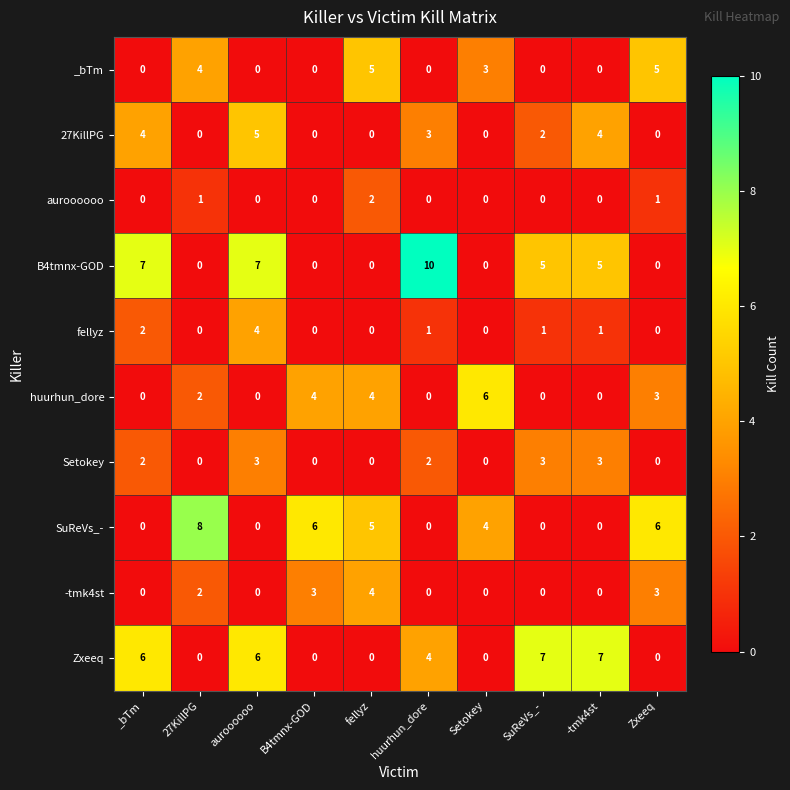

Which series has the largest total across all categories?

B4tmnx-GOD